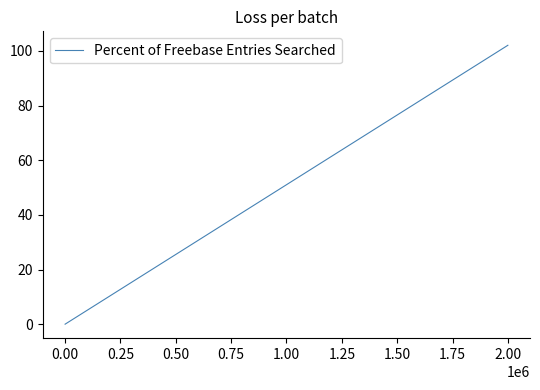

What is the difference between the maximum and minimum values?

102.1